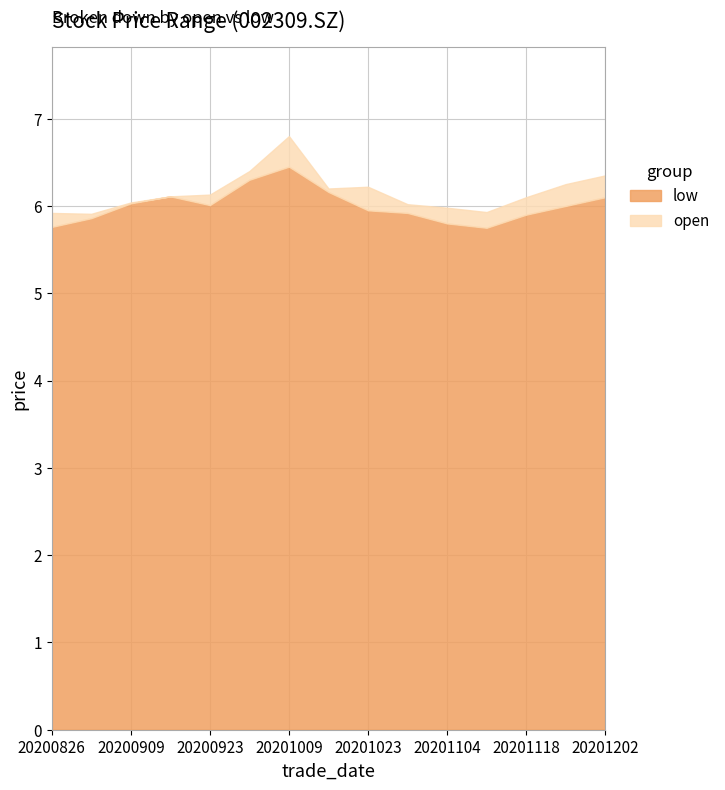

At which label does low first exceed 6?

20200909